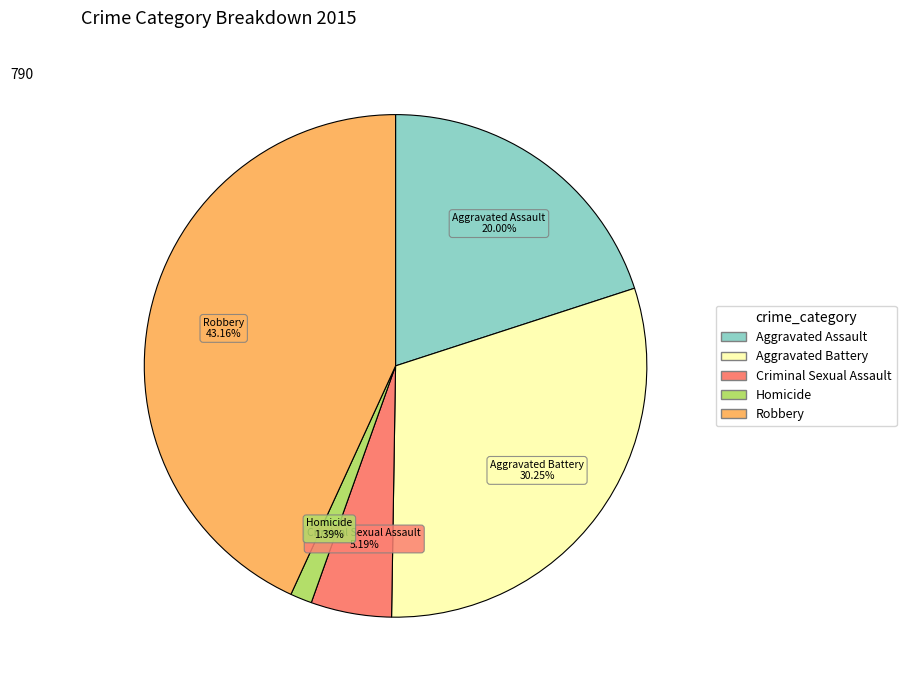

Rank the categories by value from lowest to highest.

Homicide, Criminal Sexual Assault, Aggravated Assault, Aggravated Battery, Robbery